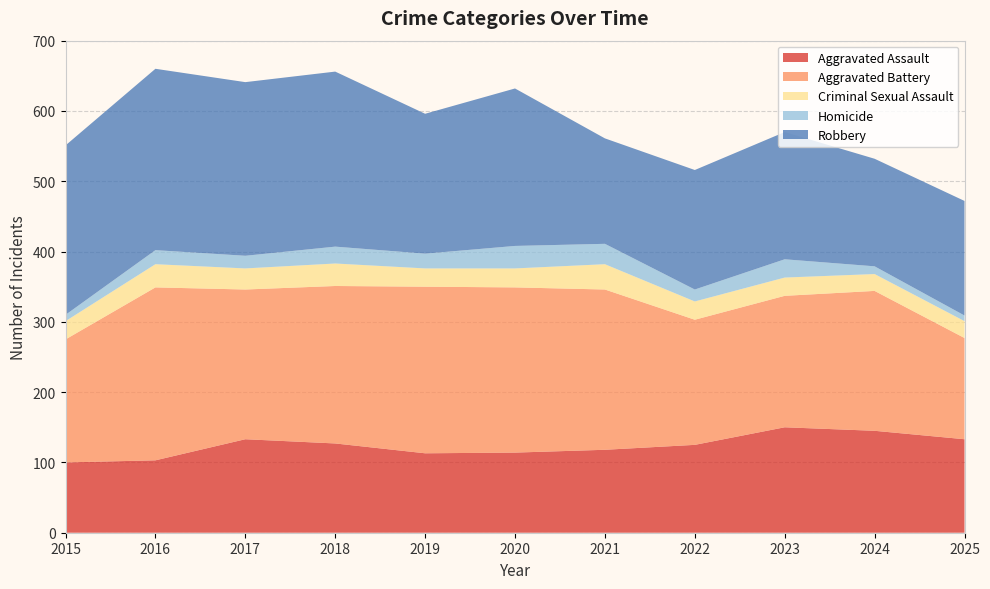

Reading left to right, transcribe all the data shown in this chart.

Aggravated Assault: 2015=100	2016=103	2017=133	2018=127	2019=113	2020=114	2021=118	2022=125	2023=150	2024=145	2025=133
Aggravated Battery: 2015=175	2016=246	2017=213	2018=224	2019=237	2020=235	2021=228	2022=178	2023=187	2024=199	2025=144
Criminal Sexual Assault: 2015=26	2016=33	2017=30	2018=32	2019=26	2020=27	2021=36	2022=26	2023=26	2024=24	2025=24
Homicide: 2015=9	2016=20	2017=18	2018=24	2019=21	2020=32	2021=29	2022=17	2023=26	2024=11	2025=8
Robbery: 2015=241	2016=258	2017=247	2018=249	2019=199	2020=224	2021=150	2022=170	2023=181	2024=153	2025=163